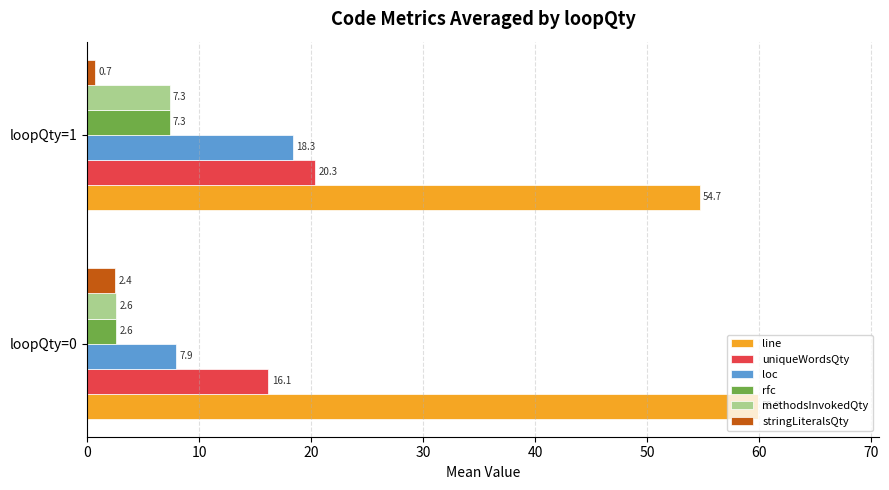

Rank the categories by loc value from lowest to highest.

loopQty=0, loopQty=1